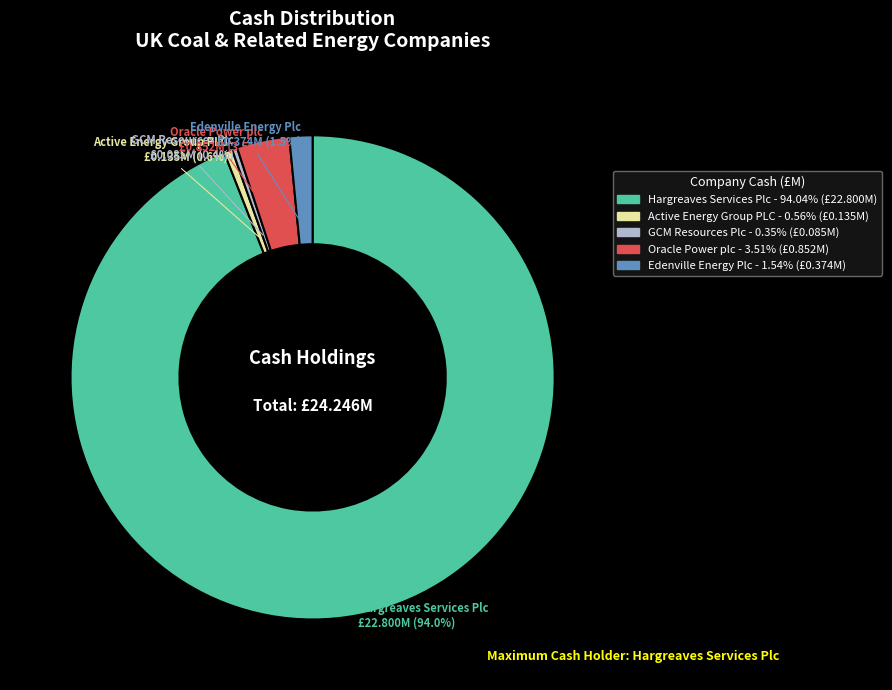

True or false: Active Energy Group PLC accounts for 11% of the total.

False